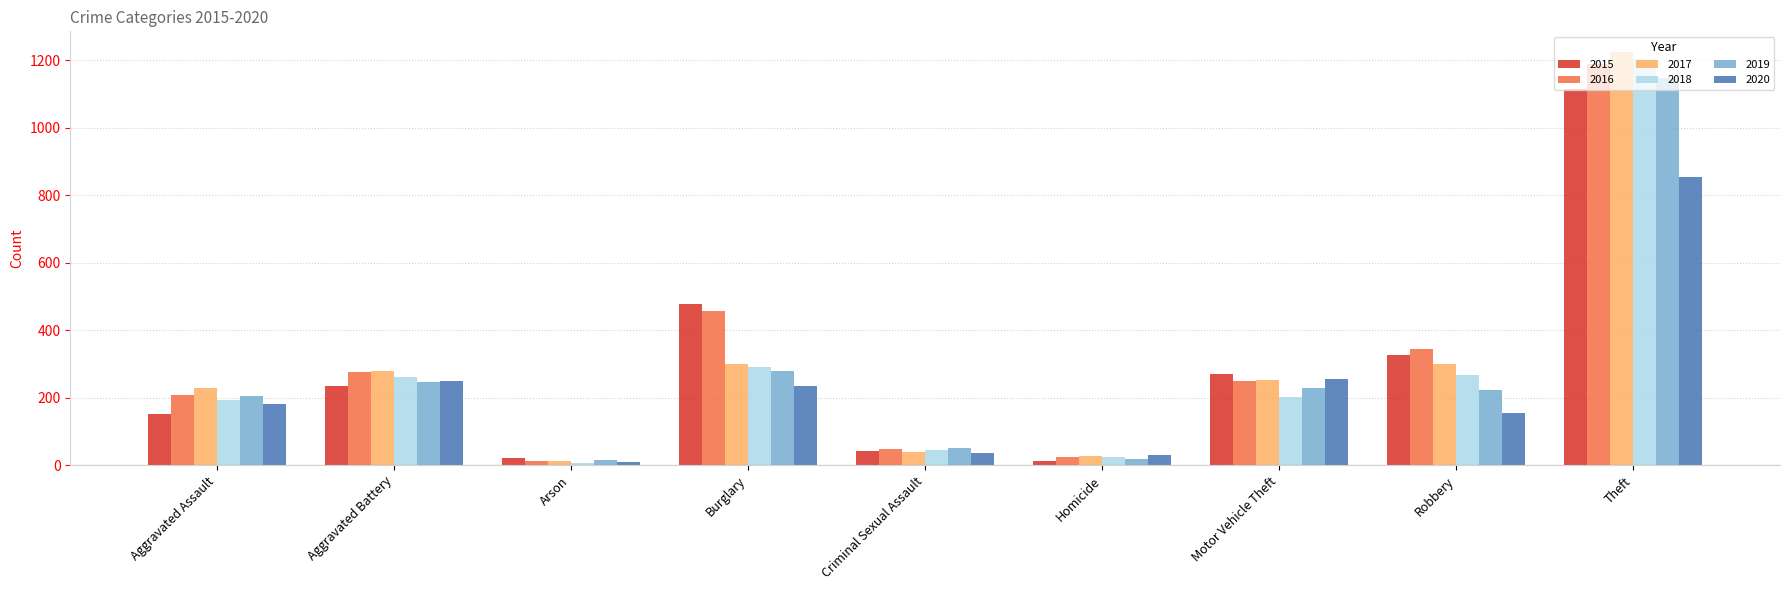

Which series has the widest spread of values?

2017